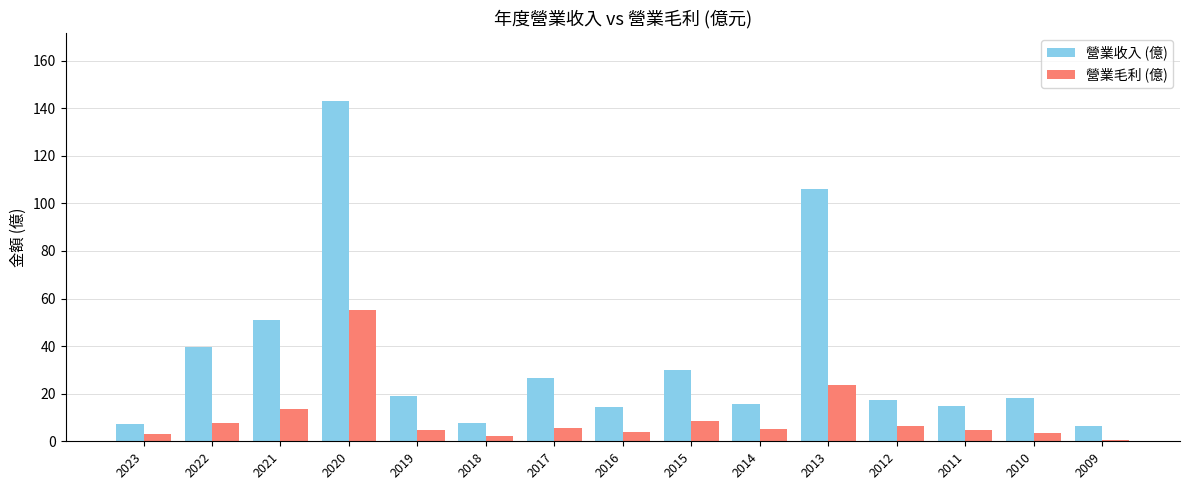

What is the greatest value displayed?

143.0